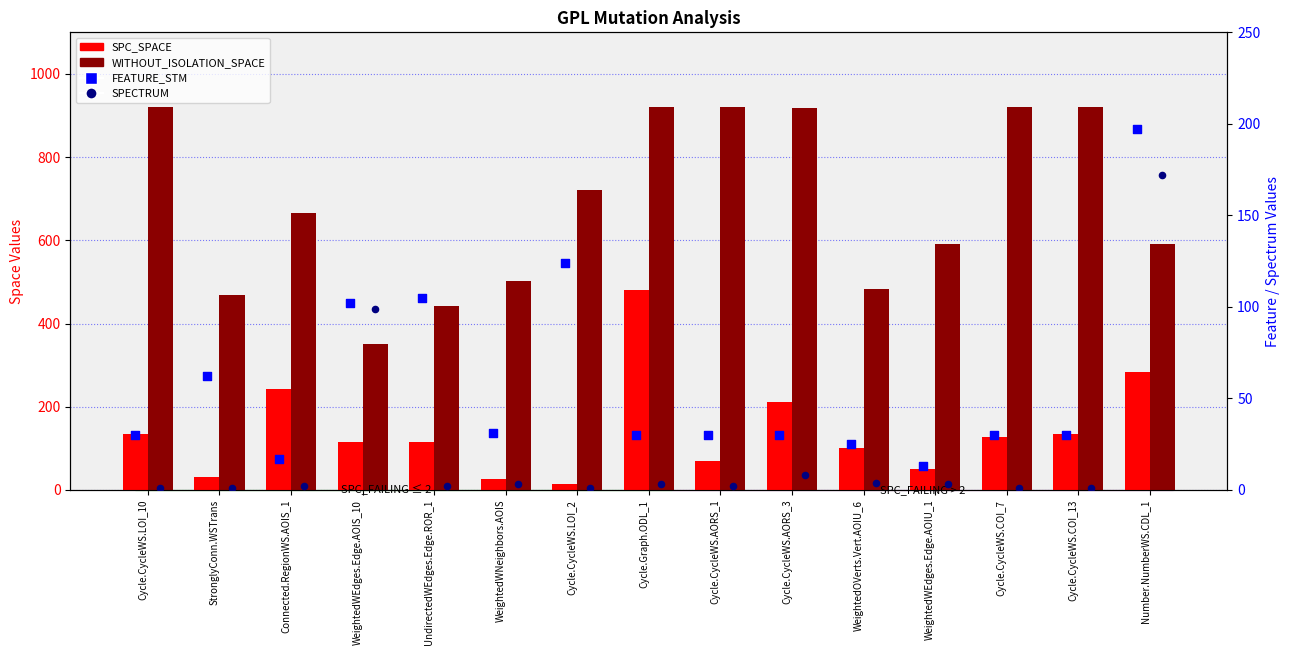

Which series contains the highest Y value?

WITHOUT_ISOLATION_SPACE